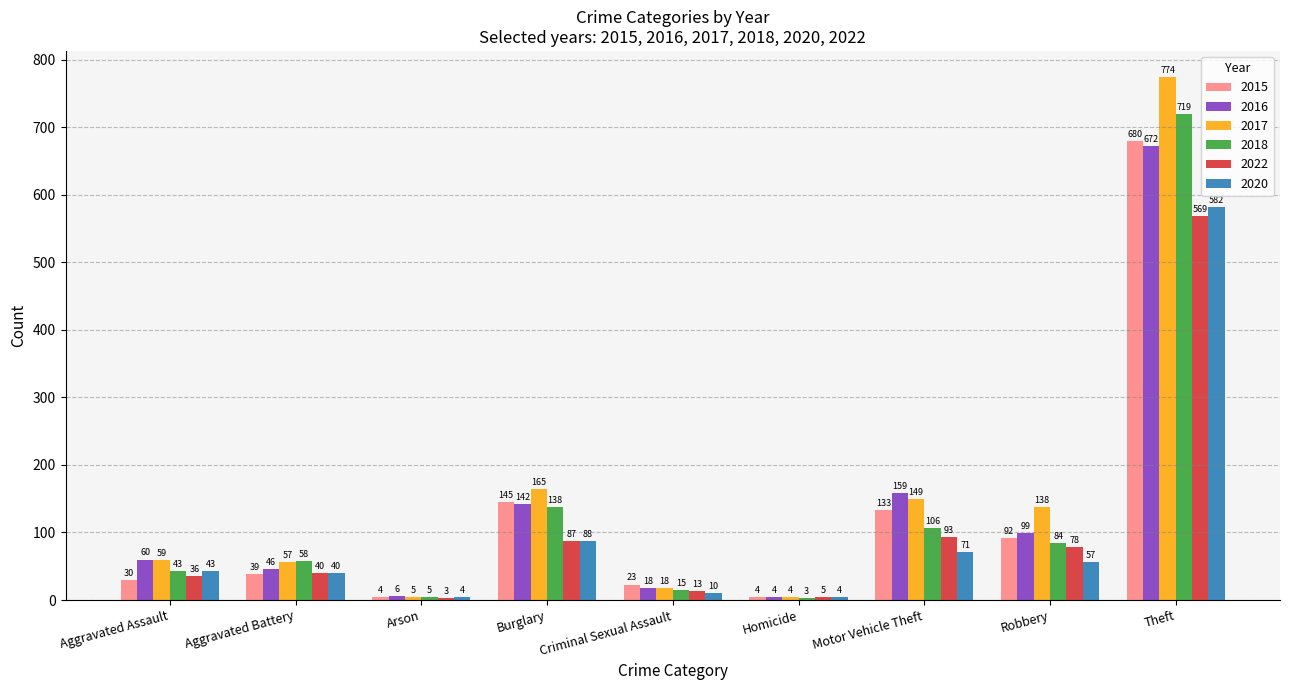

How many bars are there in each group?

6